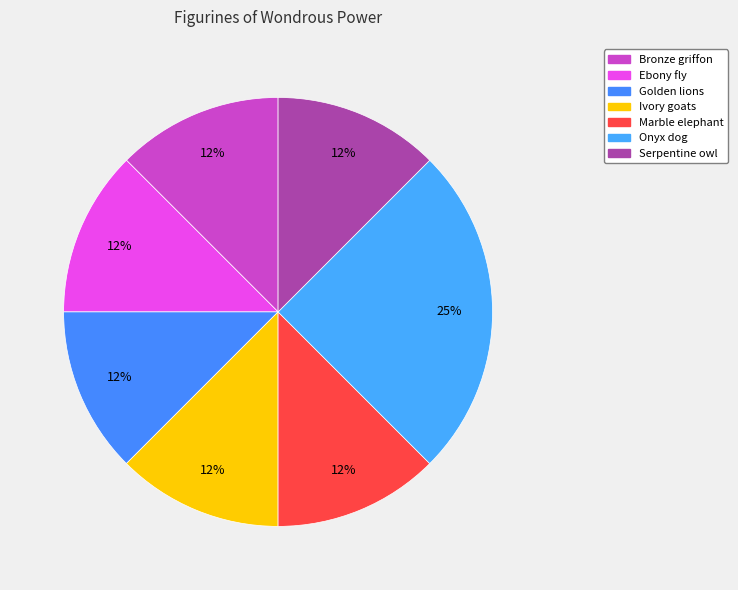

True or false: Ivory goats accounts for 1% of the total.

False